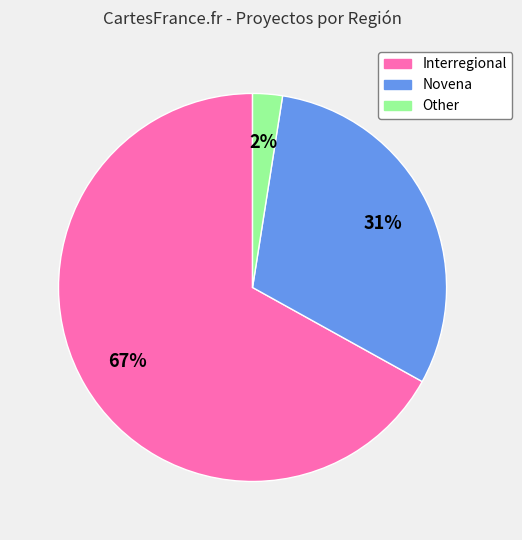

How many segments does this pie chart have?

3